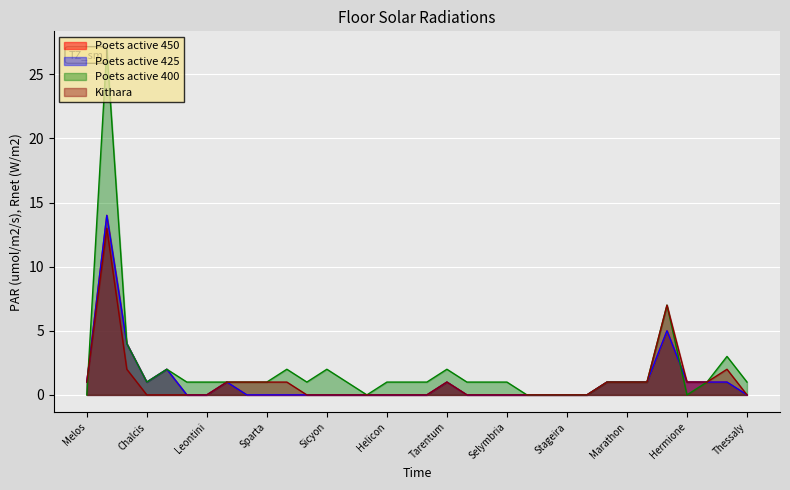

What is the highest value of the Poets active 425 series?

14